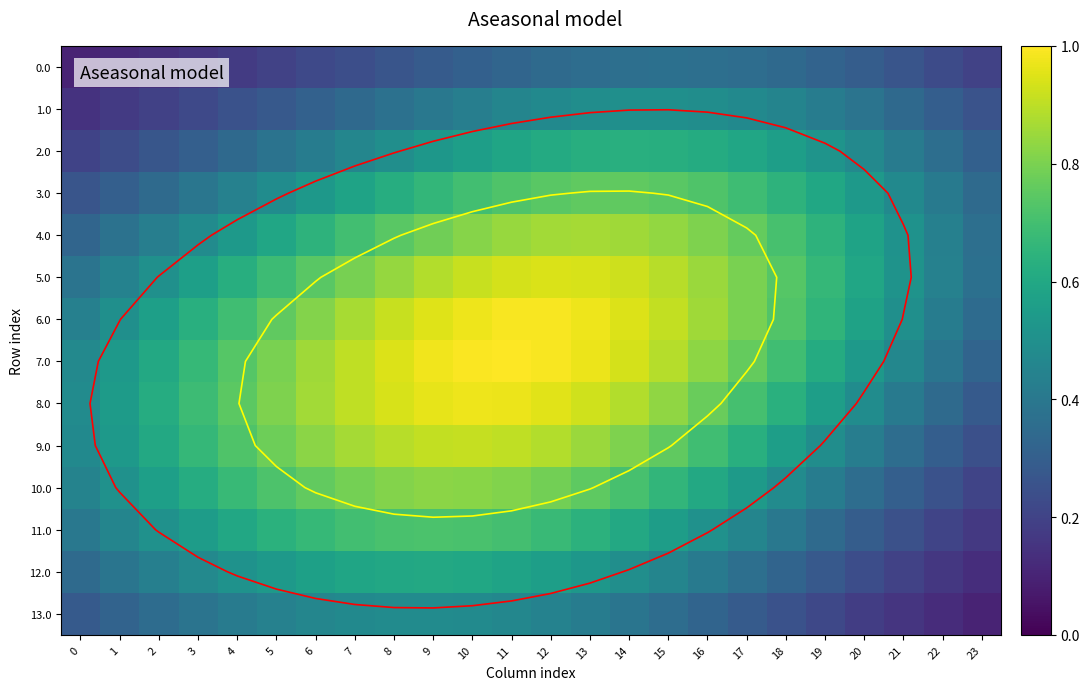

What is the spread (max minus min) of values at 18?

0.5